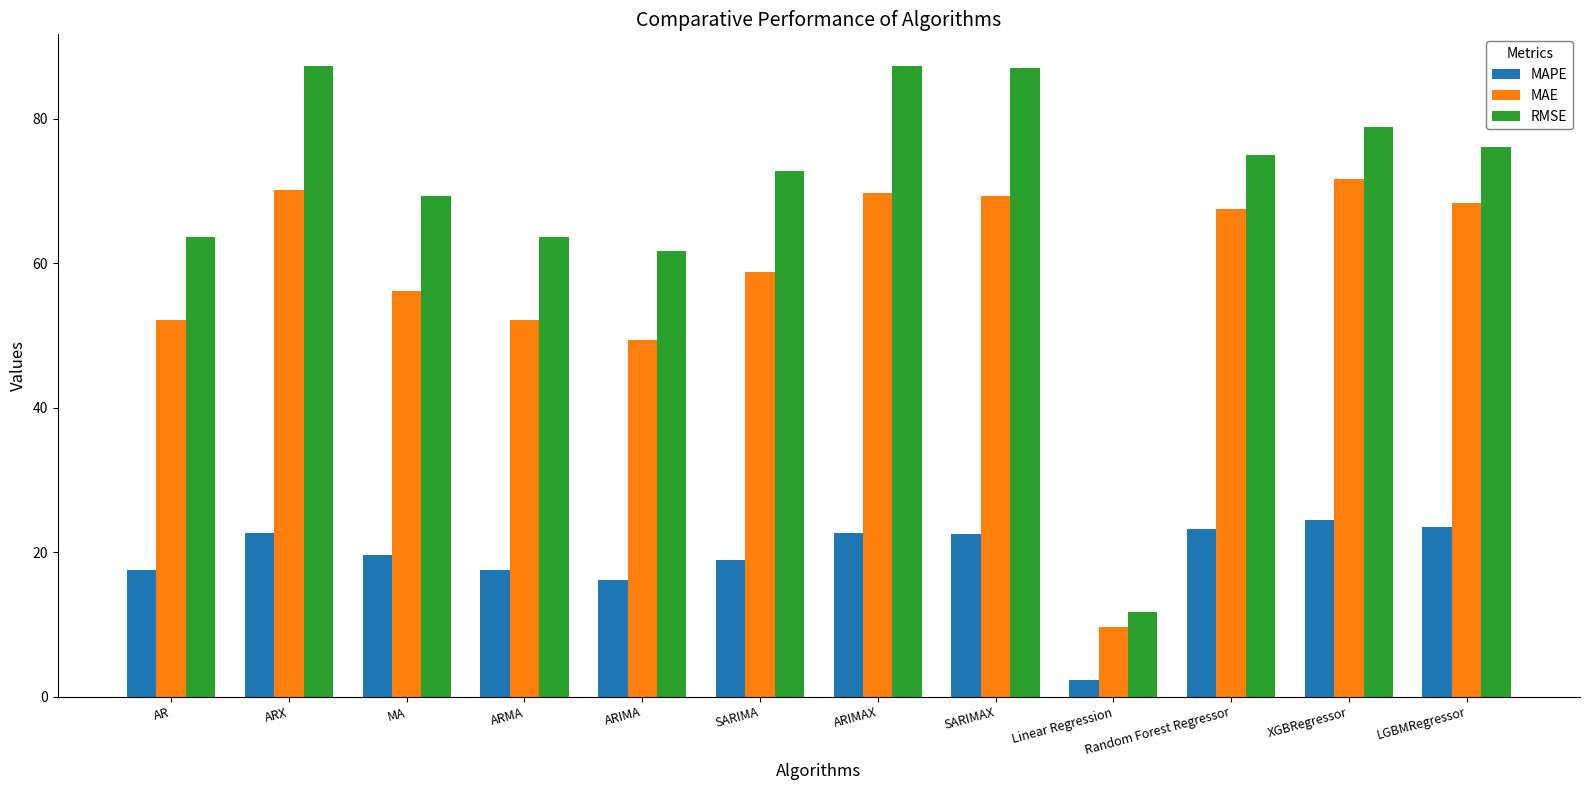

Which series has the largest total across all categories?

RMSE